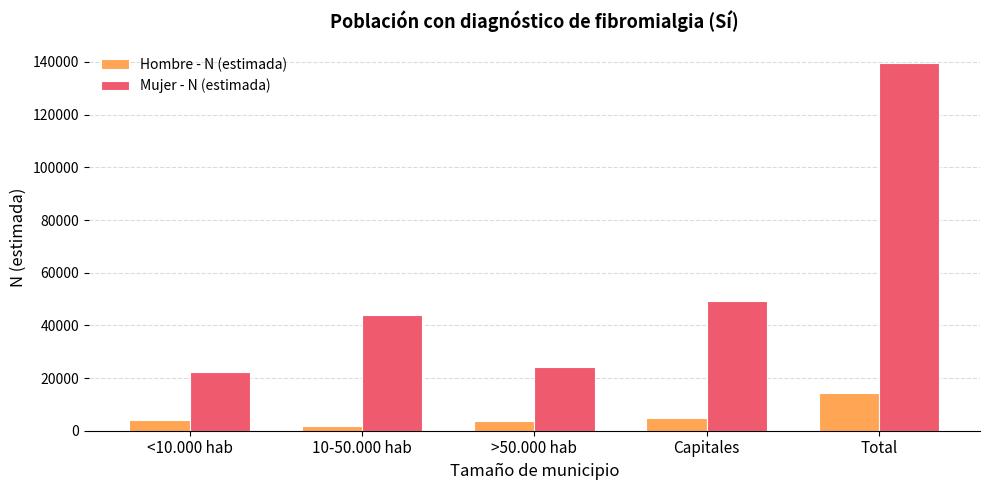

What is the sum of the Mujer - N (estimada) values at 10-50.000 hab and Total?

183502